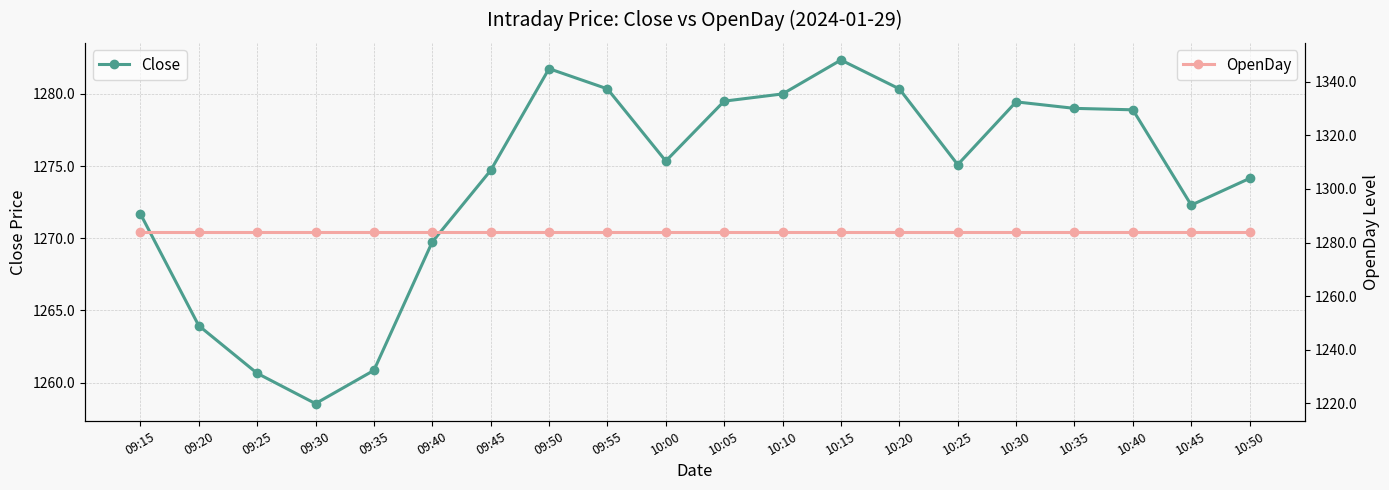

At which category does the chart reach its minimum across all series?

09:30